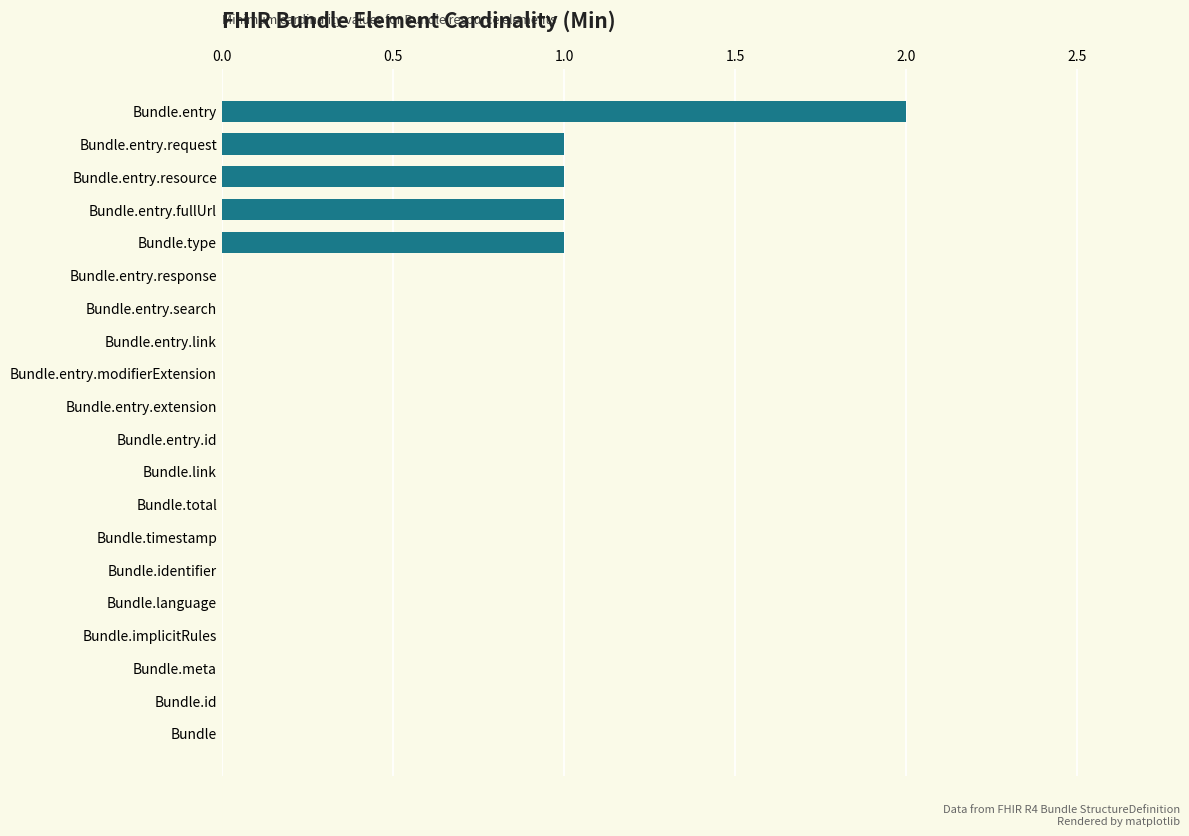

The value at Bundle.link is 0. True or false?

True